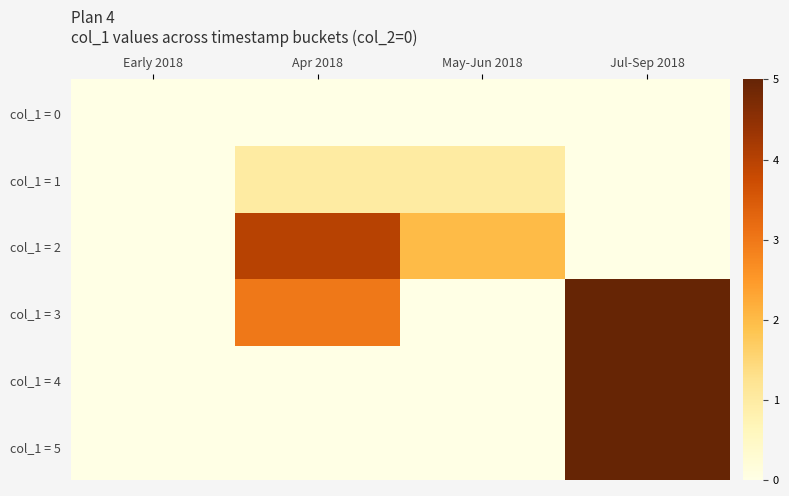

How many distinct data groups are displayed?

6